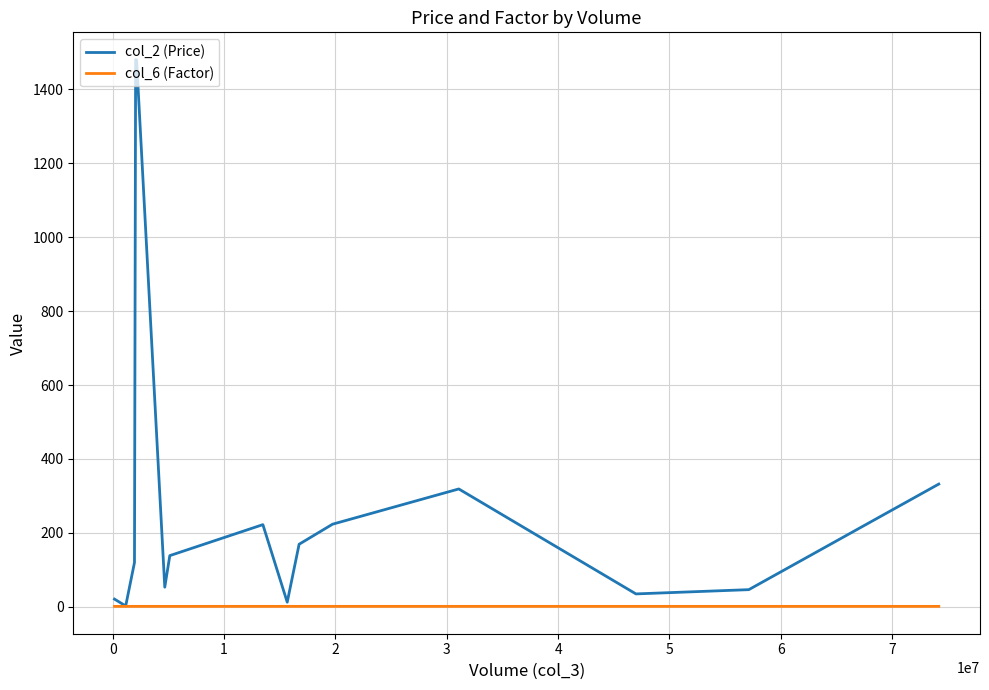

What is the lowest value of the col_2 (Price) series?

2.2